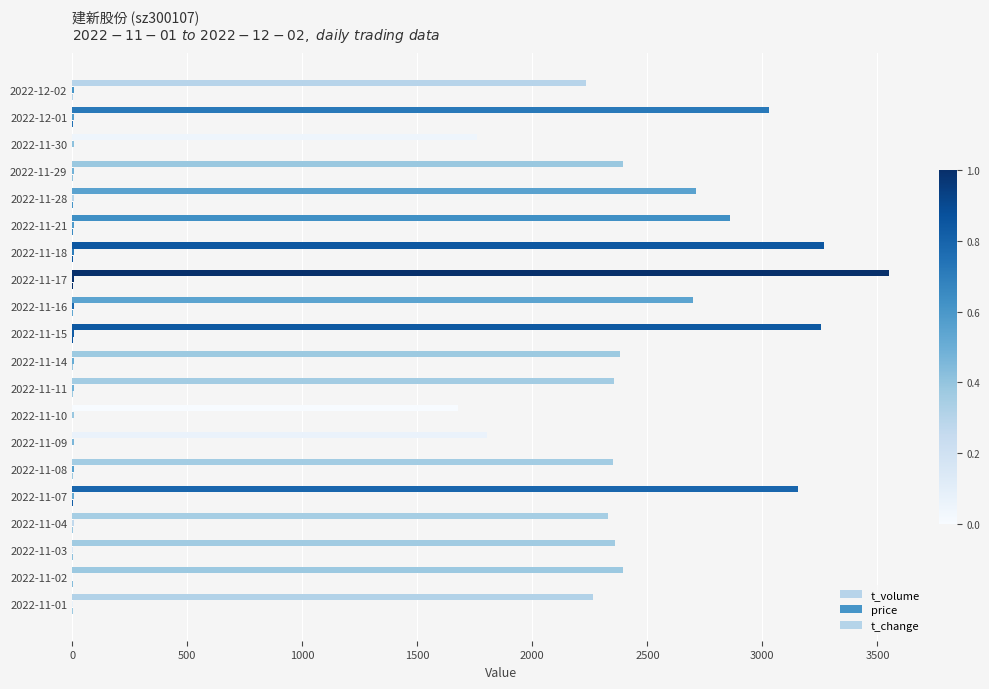

What is the minimum value for t_change?

0.9